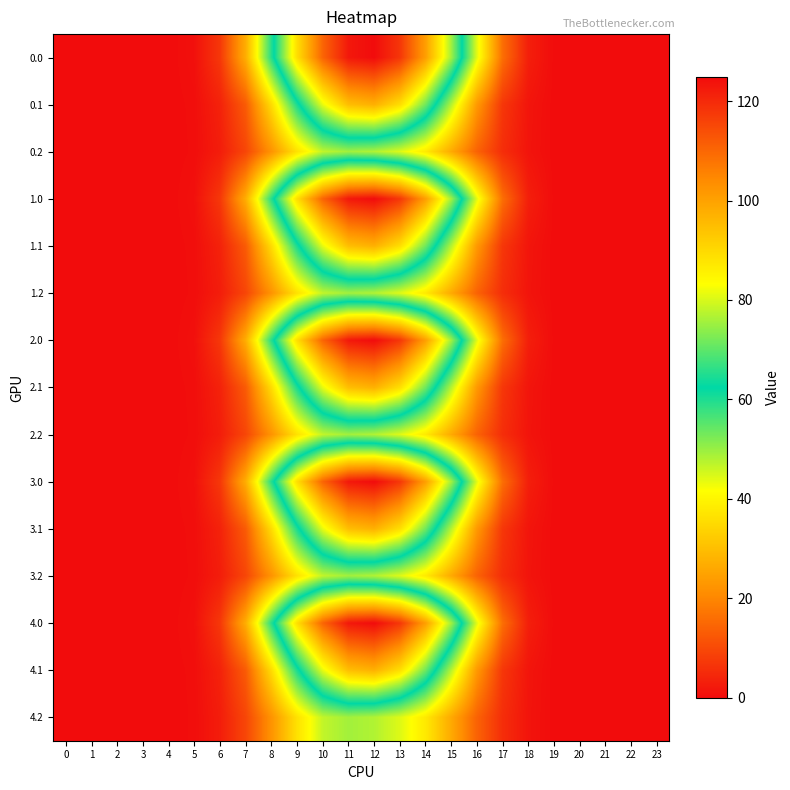

Rank the series by their maximum value, from lowest to highest.

0.2, 1.2, 2.2, 3.2, 4.2, 0.1, 1.1, 2.1, 3.1, 4.1, 0.0, 1.0, 2.0, 3.0, 4.0